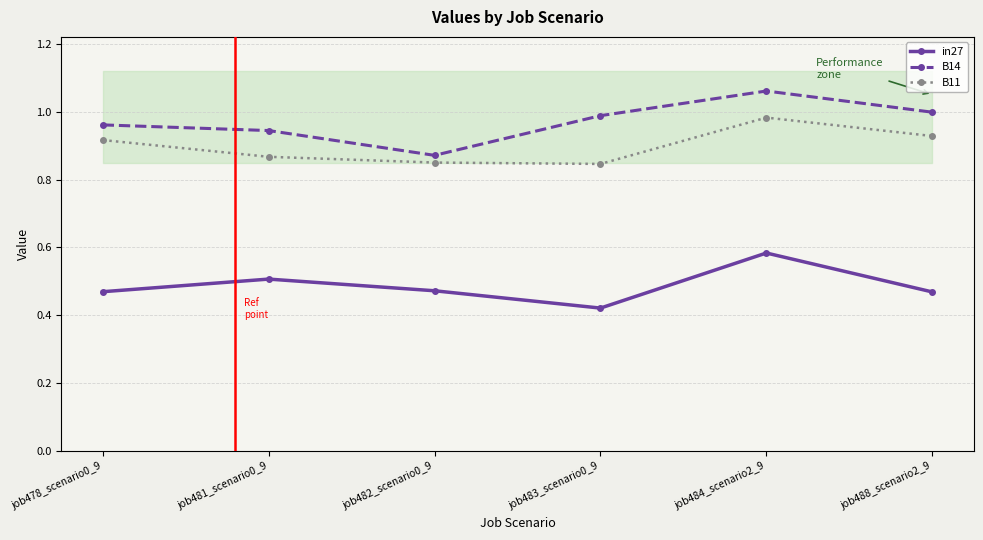

At how many categories does at least one series exceed 0?

6